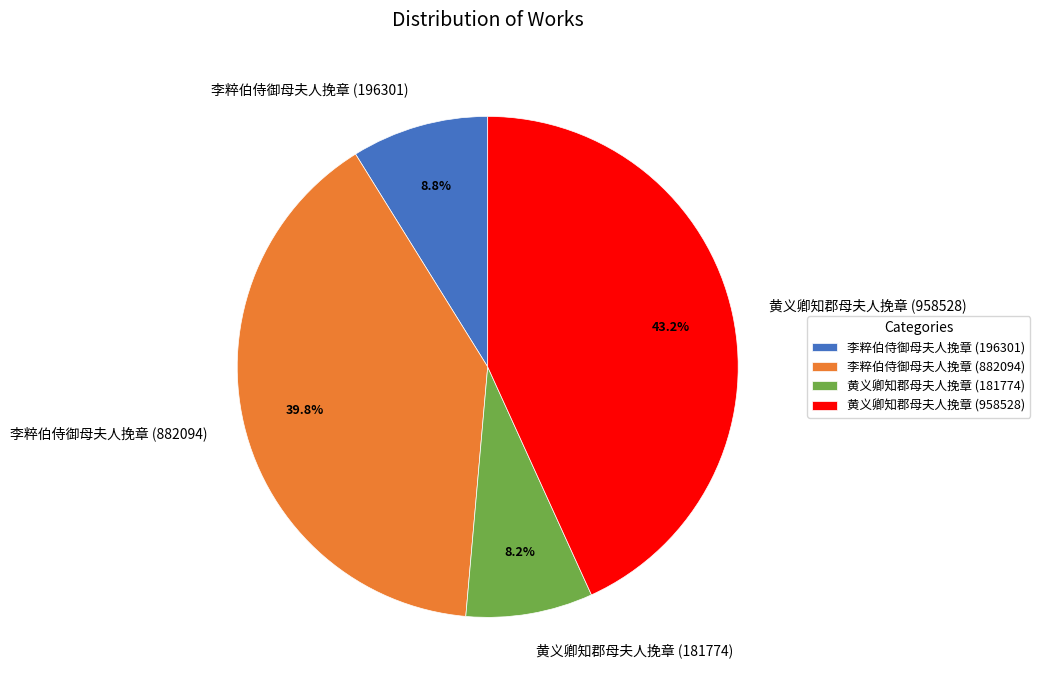

Is it true that 李粹伯侍御母夫人挽章 (196301) is 9% of the pie?

True